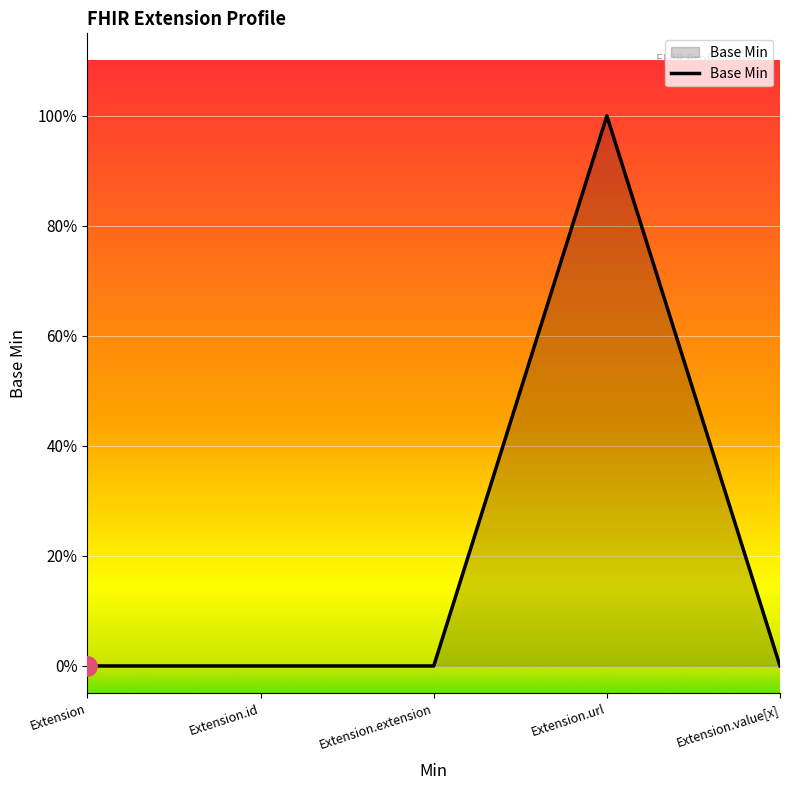

Is it true that the value at Extension.url is 1?

True